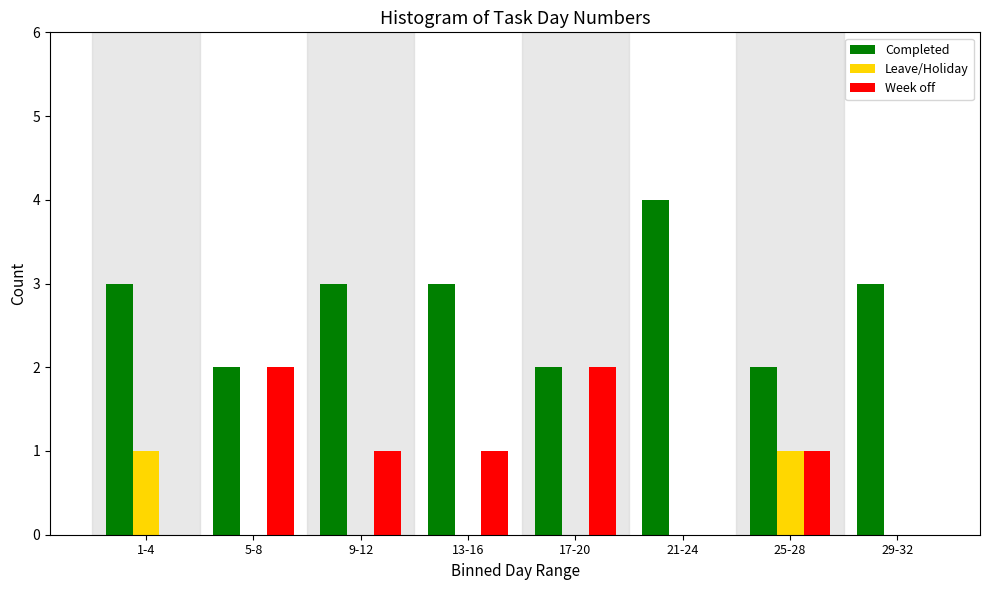

Reading left to right, extract all data points from this chart.

Completed: 1-4=3	5-8=2	9-12=3	13-16=3	17-20=2	21-24=4	25-28=2	29-32=3
Leave/Holiday: 1-4=1	5-8=0	9-12=0	13-16=0	17-20=0	21-24=0	25-28=1	29-32=0
Week off: 1-4=0	5-8=2	9-12=1	13-16=1	17-20=2	21-24=0	25-28=1	29-32=0